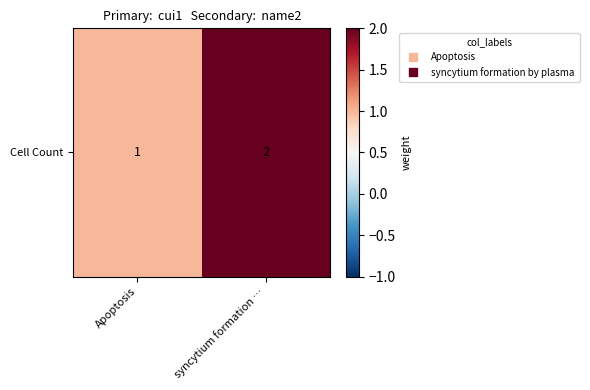

What is the average value?

2